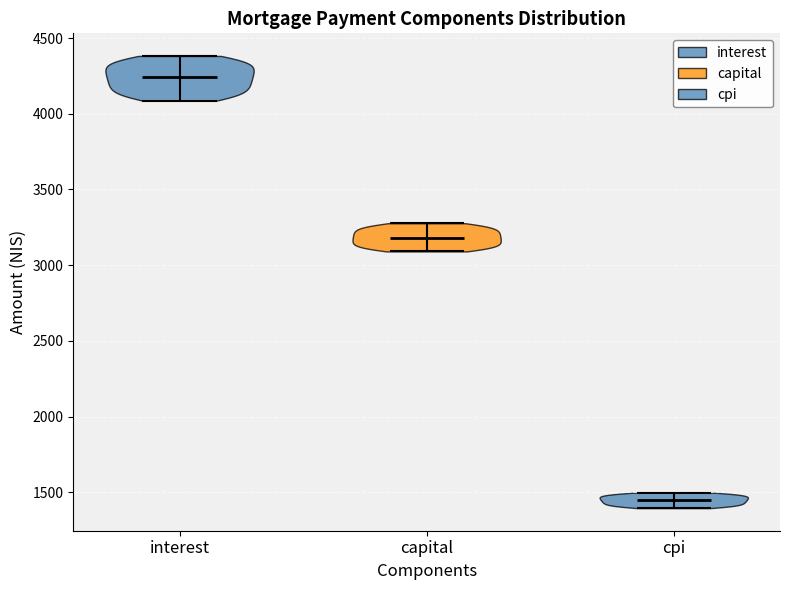

Reading left to right, read every violin against the y-axis: where its median line is, and the lowest and highest points it reaches. The values are not printed on the chart, so give them approximately, as read against the axis.

interest: median line 4250, lowest point 4100, highest point 4400
capital: median line 3200, lowest point 3100, highest point 3300
cpi: median line 1450, lowest point 1400, highest point 1500